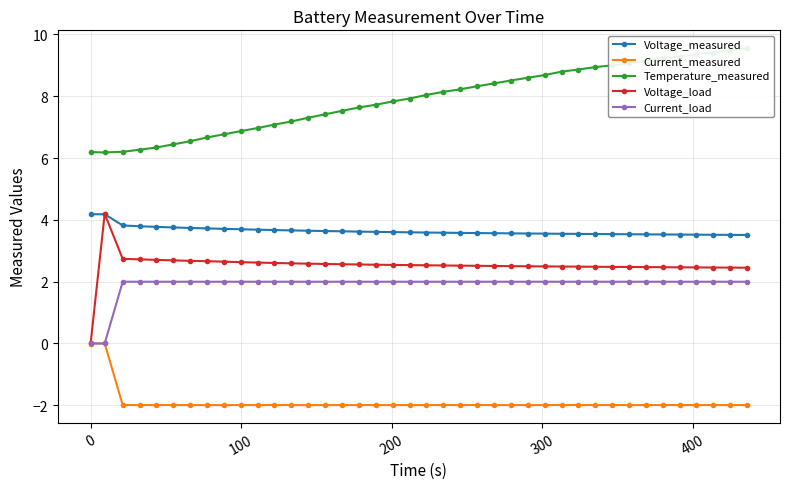

What is the value of the Temperature_measured point at the 39th from the left?

9.5